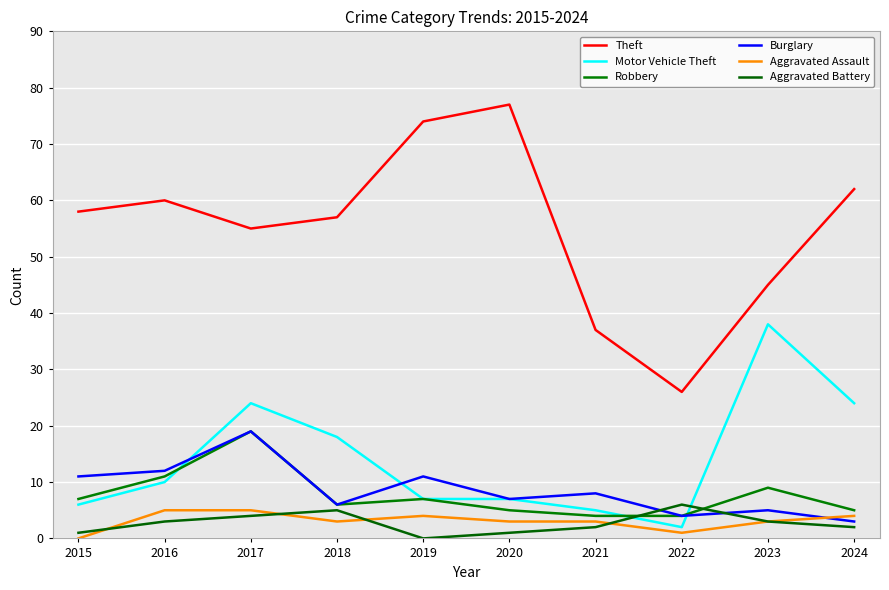

Between 2015 and 2019, which is larger?

2019